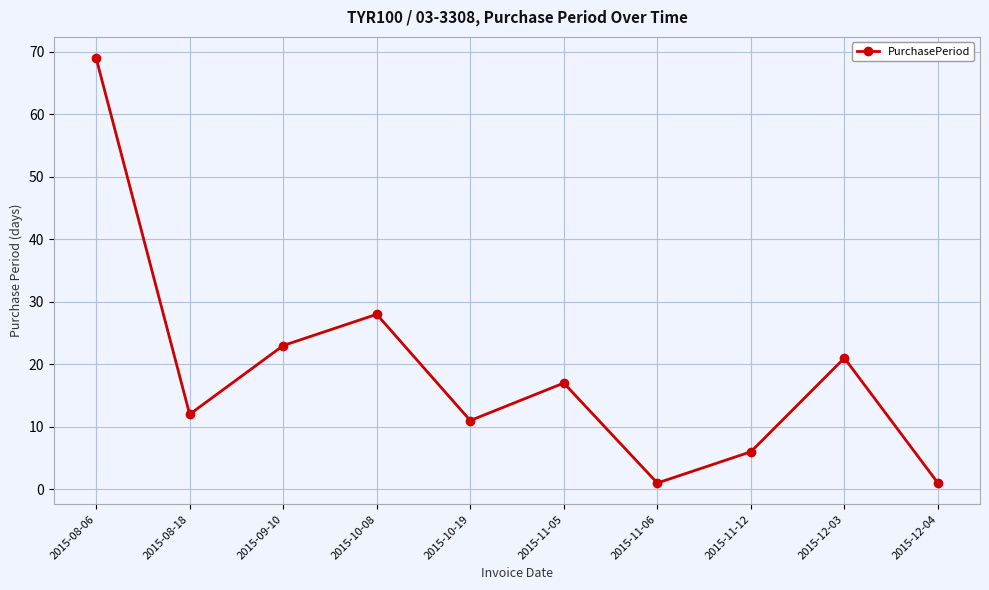

What is the sum of the values at 2015-11-05 and 2015-11-12?

23